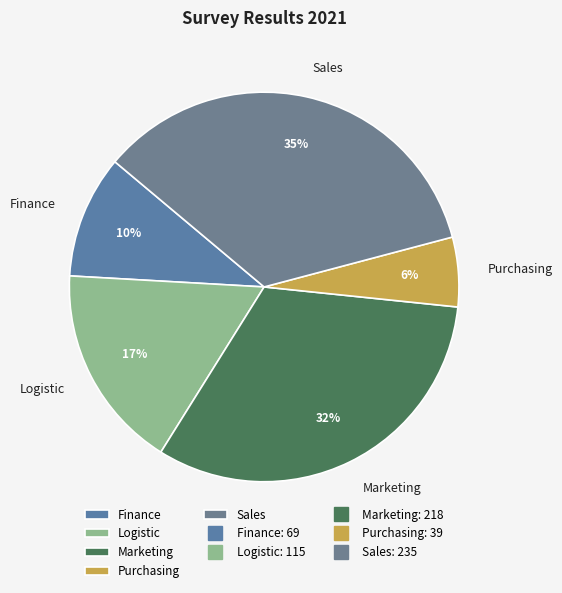

Count the number of slices in the pie.

5